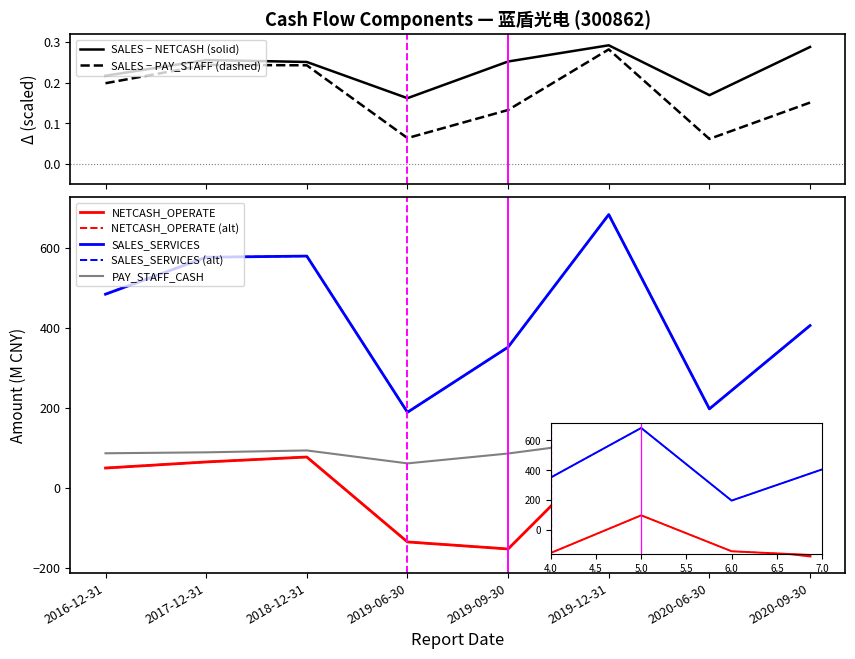

True or false: NETCASH_OPERATE and SALES_SERVICES intersect in this chart.

False